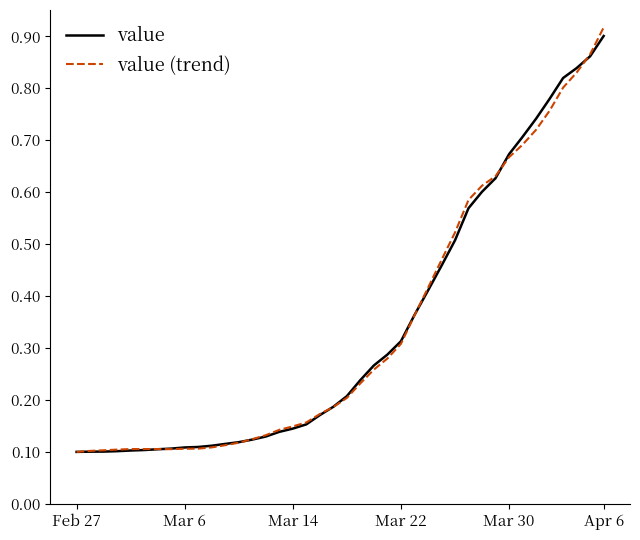

Which series has the largest range (max minus min)?

value (trend)